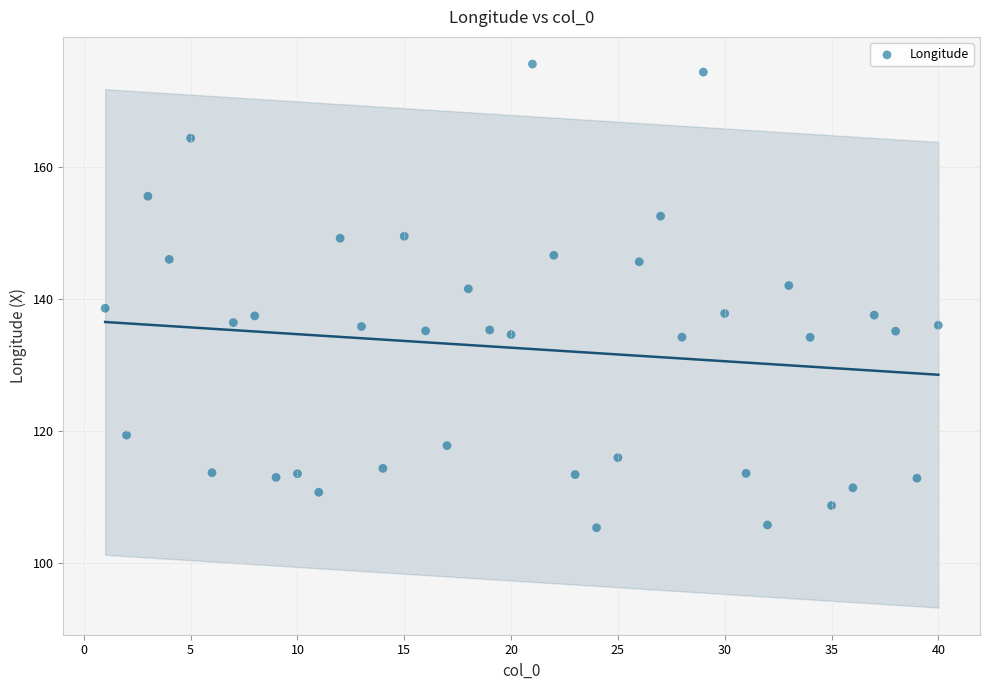

What is the range of Y values (max minus min)?

70.3